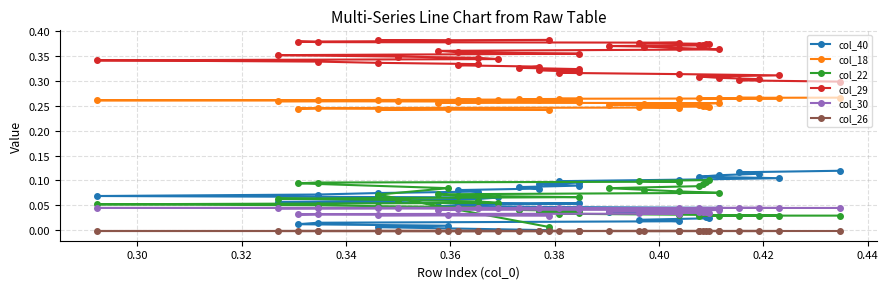

Reading left to right, transcribe all the data shown in this chart.

col_40: 0.0	0.0	0.0	0.0	0.0	0.0	0.0	0.0	0.0	0.0	0.0	0.0	0.0	0.0	0.0	0.0	0.1	0.1	0.1	0.1	0.1	0.1	0.1	0.1	0.1	0.1	0.1	0.1	0.1	0.1	0.1	0.1	0.1	0.1	0.1	0.1	0.1	0.1	0.1	0.1
col_18: 0.2	0.2	0.2	0.2	0.2	0.2	0.2	0.2	0.2	0.3	0.3	0.3	0.3	0.3	0.3	0.3	0.3	0.3	0.3	0.3	0.3	0.3	0.3	0.3	0.3	0.3	0.3	0.3	0.3	0.3	0.3	0.3	0.3	0.3	0.3	0.3	0.3	0.3	0.3	0.3
col_22: 0.0	0.1	0.1	0.1	0.1	0.1	0.1	0.1	0.1	0.1	0.1	0.1	0.1	0.1	0.1	0.1	0.1	0.1	0.1	0.1	0.1	0.1	0.1	0.1	0.0	0.0	0.0	0.0	0.0	0.0	0.0	0.0	0.0	0.0	0.0	0.0	0.0	0.0	0.0	0.0
col_29: 0.4	0.4	0.4	0.4	0.4	0.4	0.4	0.4	0.4	0.4	0.4	0.4	0.4	0.4	0.4	0.4	0.4	0.4	0.4	0.3	0.3	0.3	0.3	0.3	0.3	0.3	0.3	0.3	0.3	0.3	0.3	0.3	0.3	0.3	0.3	0.3	0.3	0.3	0.3	0.3
col_30: 0.0	0.0	0.0	0.0	0.0	0.0	0.0	0.0	0.0	0.0	0.0	0.0	0.0	0.0	0.0	0.0	0.0	0.0	0.0	0.0	0.0	0.0	0.0	0.0	0.0	0.0	0.0	0.0	0.0	0.0	0.0	0.0	0.0	0.0	0.0	0.0	0.0	0.0	0.0	0.0
col_26: -0.0	-0.0	-0.0	-0.0	-0.0	-0.0	-0.0	-0.0	-0.0	-0.0	-0.0	-0.0	-0.0	-0.0	-0.0	-0.0	-0.0	-0.0	-0.0	-0.0	-0.0	-0.0	-0.0	-0.0	-0.0	-0.0	-0.0	-0.0	-0.0	-0.0	-0.0	-0.0	-0.0	-0.0	-0.0	-0.0	-0.0	-0.0	-0.0	-0.0